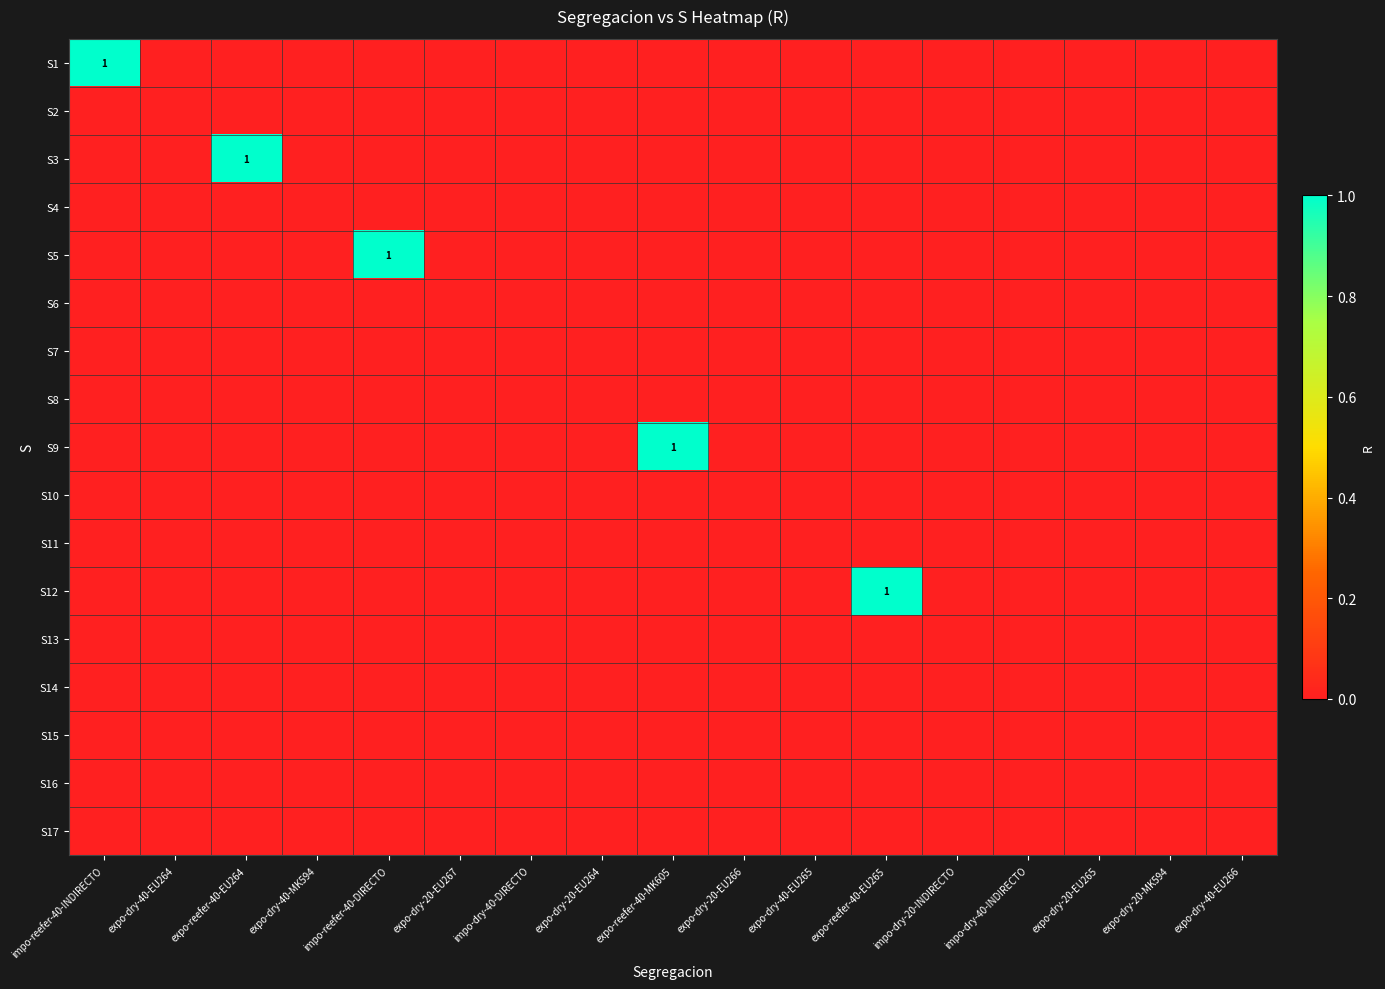

At which label does S12 reach its peak?

expo-reefer-40-EU265